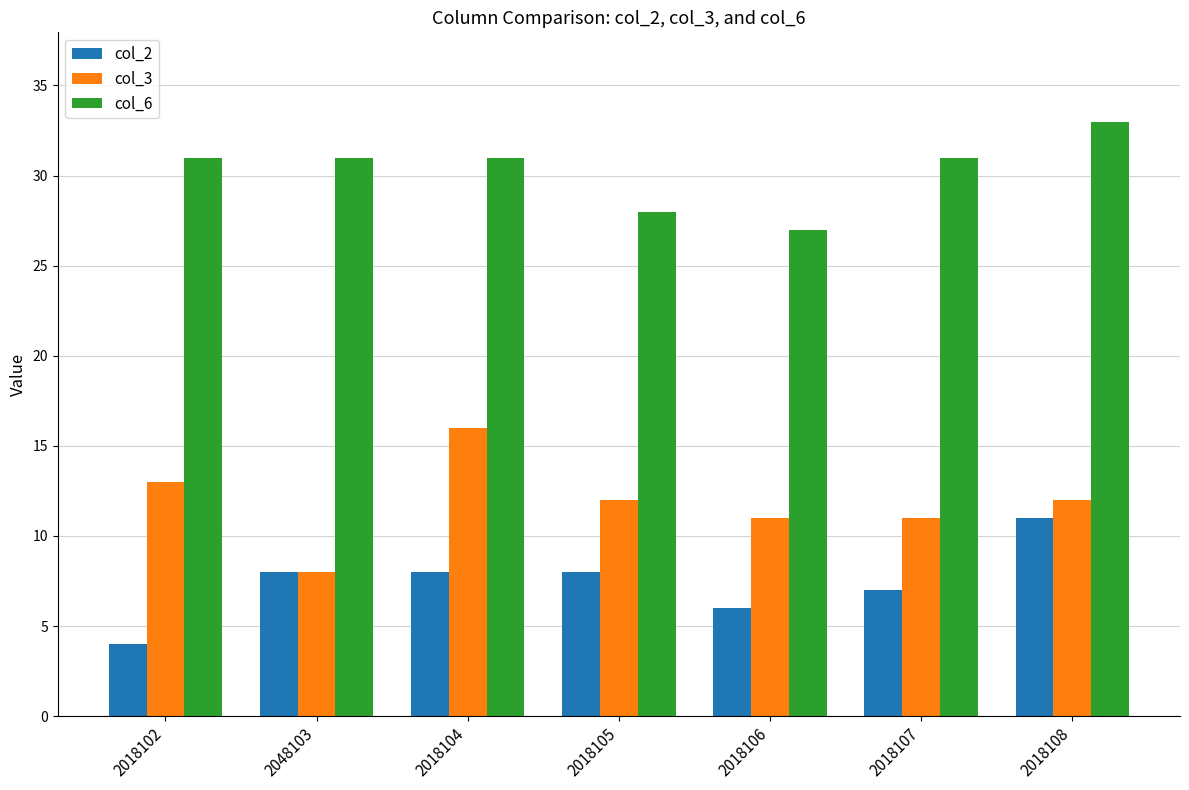

What is the label of the 6th bar from the left?

2018107